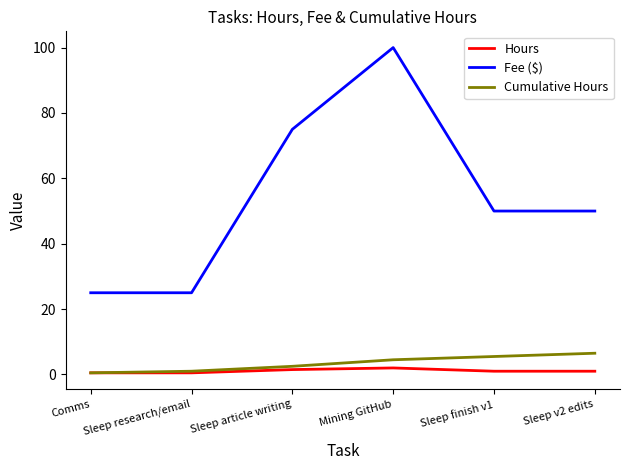

At which label does Cumulative Hours reach its peak?

Sleep v2 edits